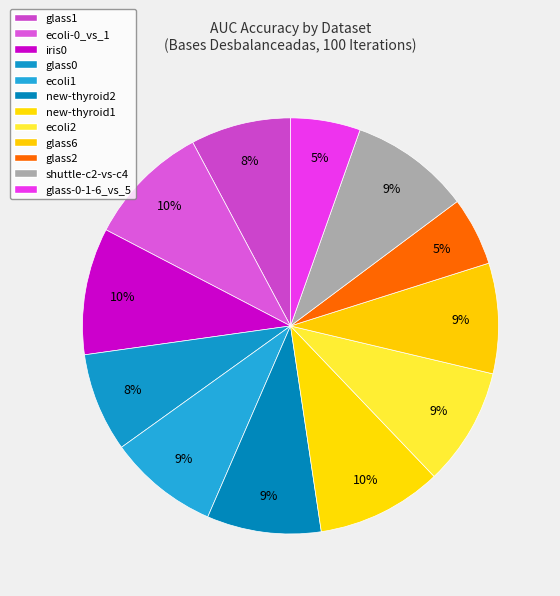

How many slices are in this pie chart?

12